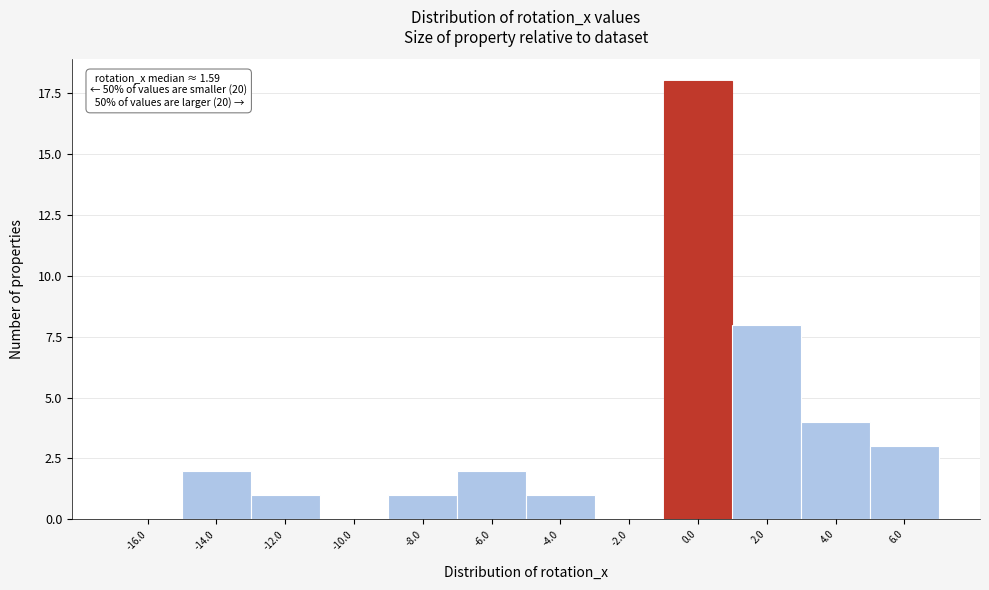

Reading left to right, list all the values displayed in this chart.

-16.0=0	-14.0=2	-12.0=1	-10.0=0	-8.0=1	-6.0=2	-4.0=1	-2.0=0	0.0=18	2.0=8	4.0=4	6.0=3